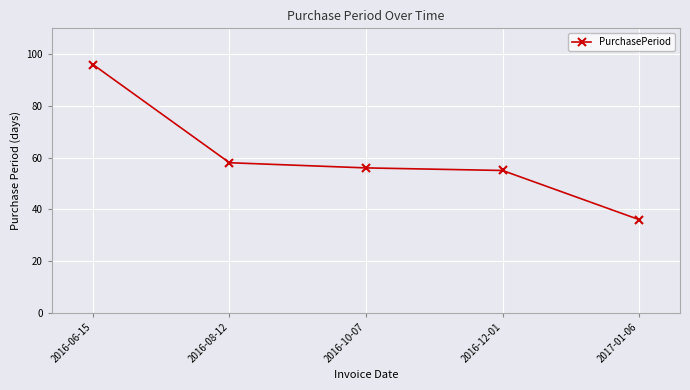

What is the difference between the second highest and second lowest values?

3